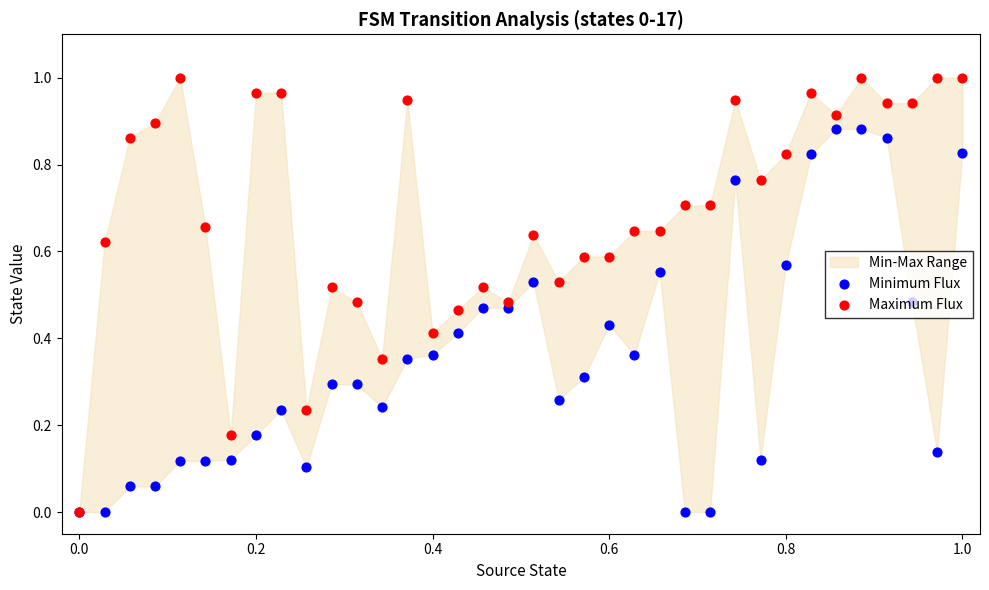

Which series has the widest spread of Y values?

Maximum Flux